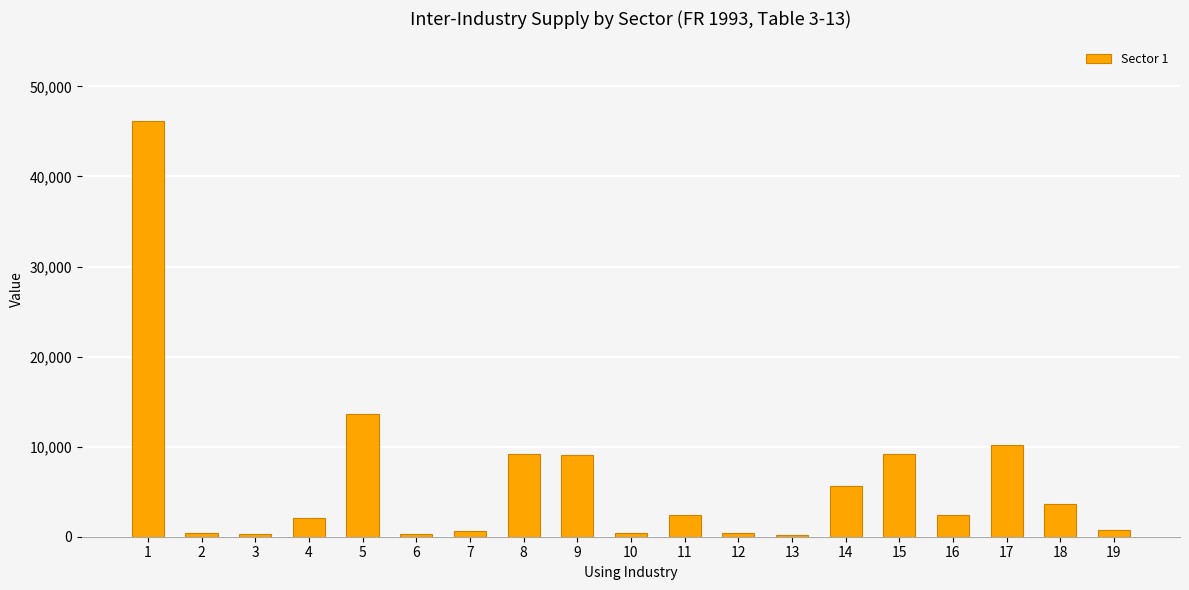

What is the change in value from 3 to 4?

+1709.9